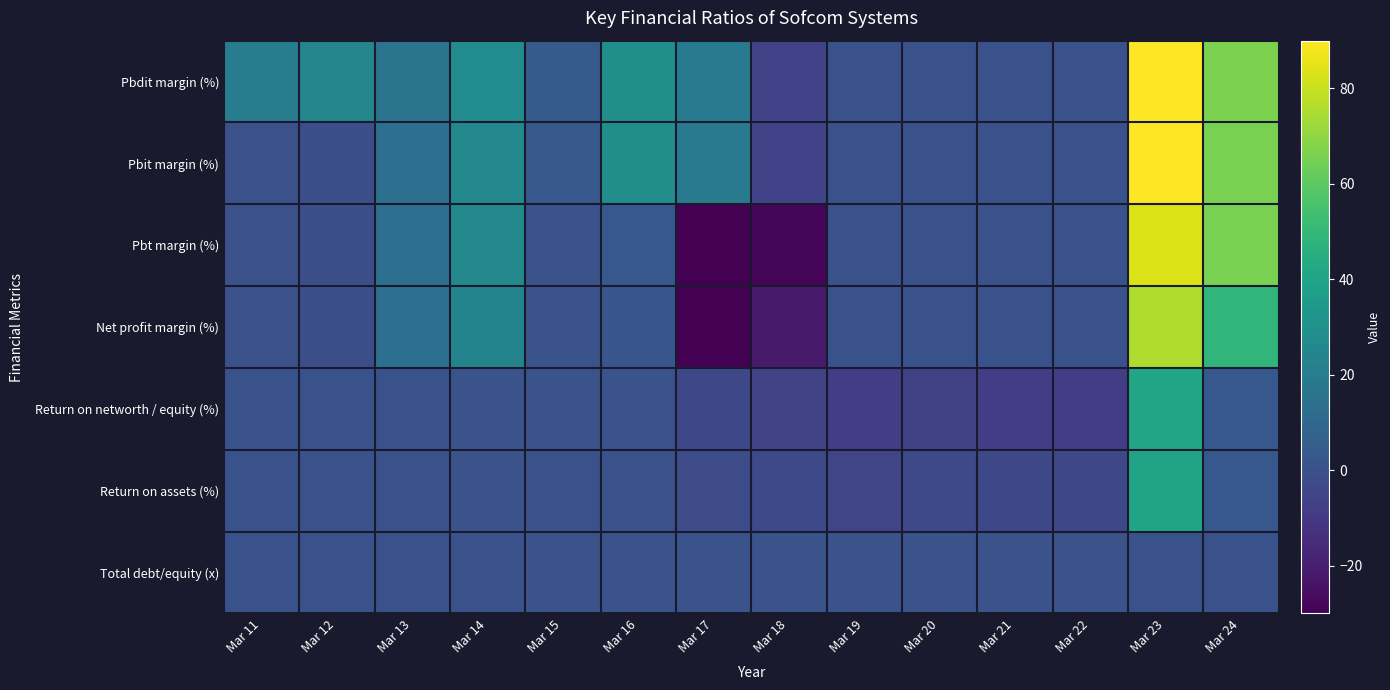

Which series has the largest range (max minus min)?

Pbt margin (%)